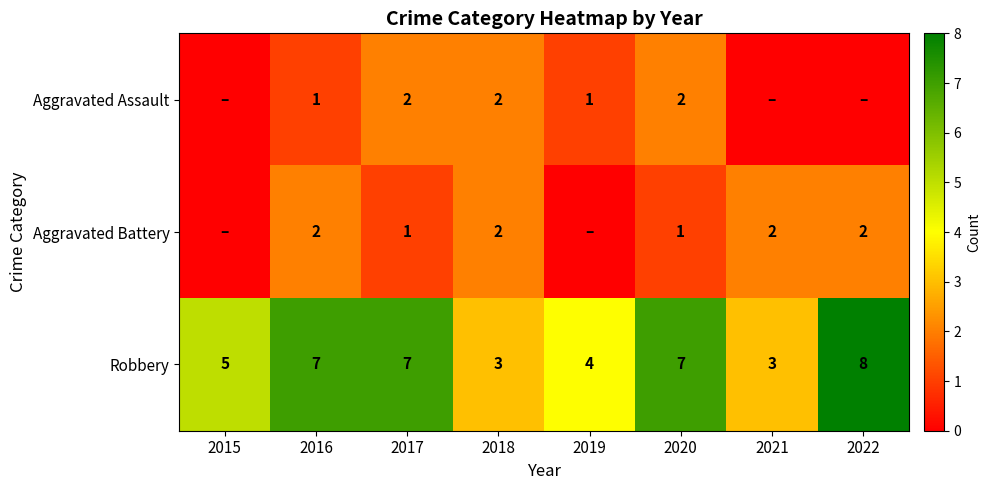

What is the highest value of the Robbery series?

8